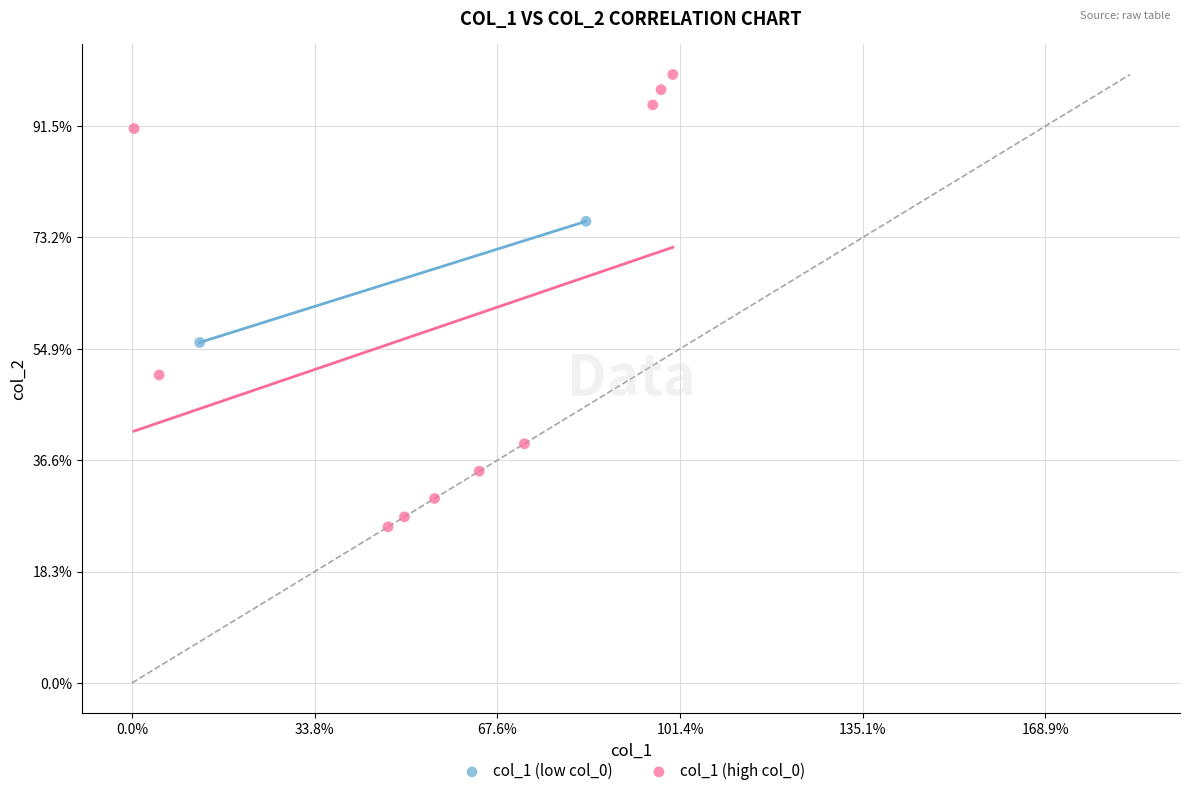

What are all the series names shown in the legend?

col_1 (low col_0), col_1 (high col_0)